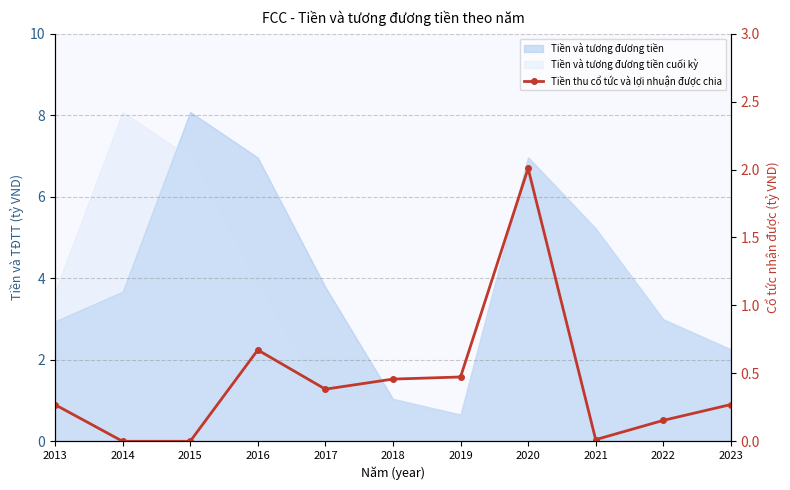

The value at 2023 is 0.4. True or false?

False